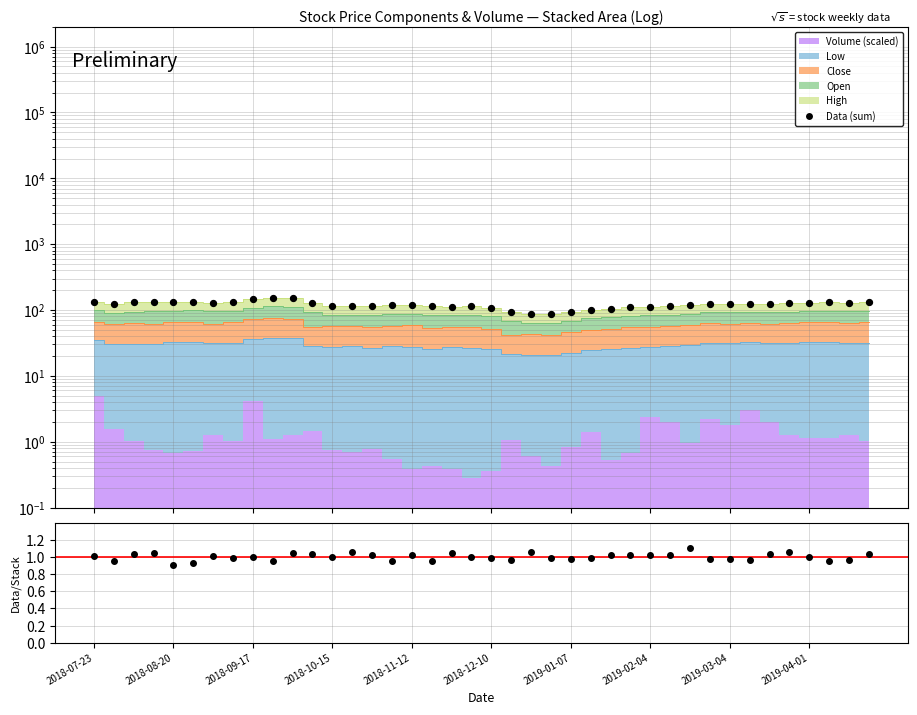

Which series contains the highest Y value?

Data (sum)